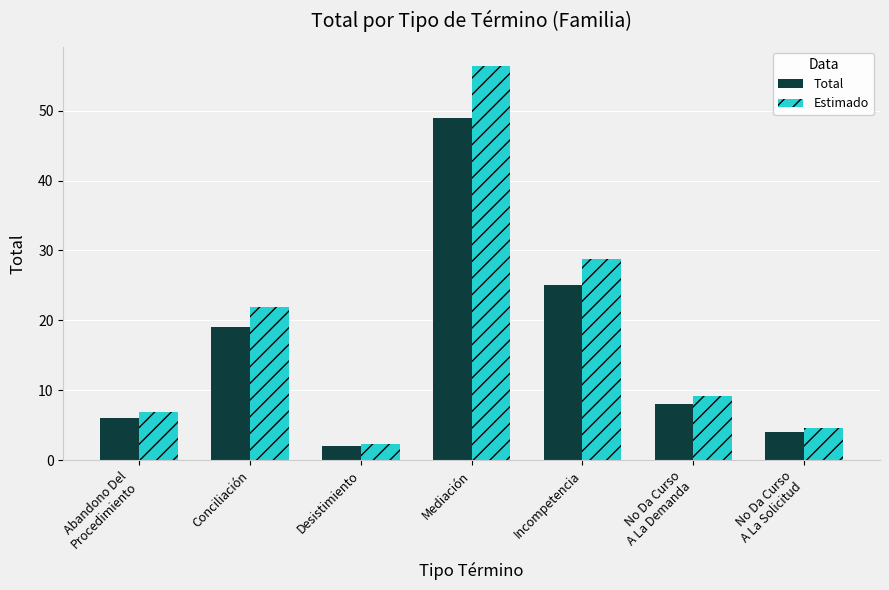

What is the difference between the maximum and minimum values in the Total series?

47.0